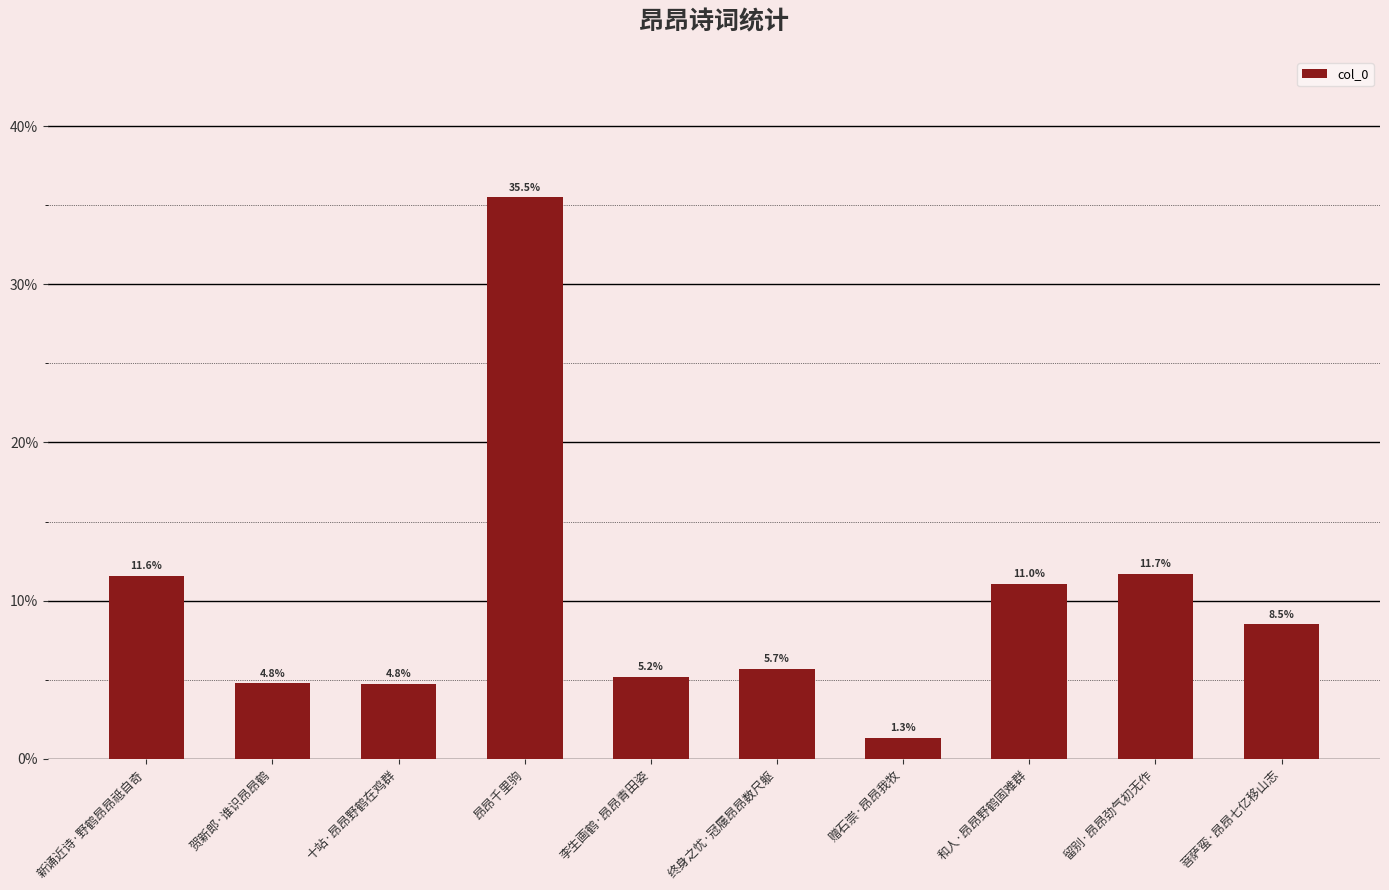

What is the approximate value at 李生画鹤·昂昂青田姿?

5.2